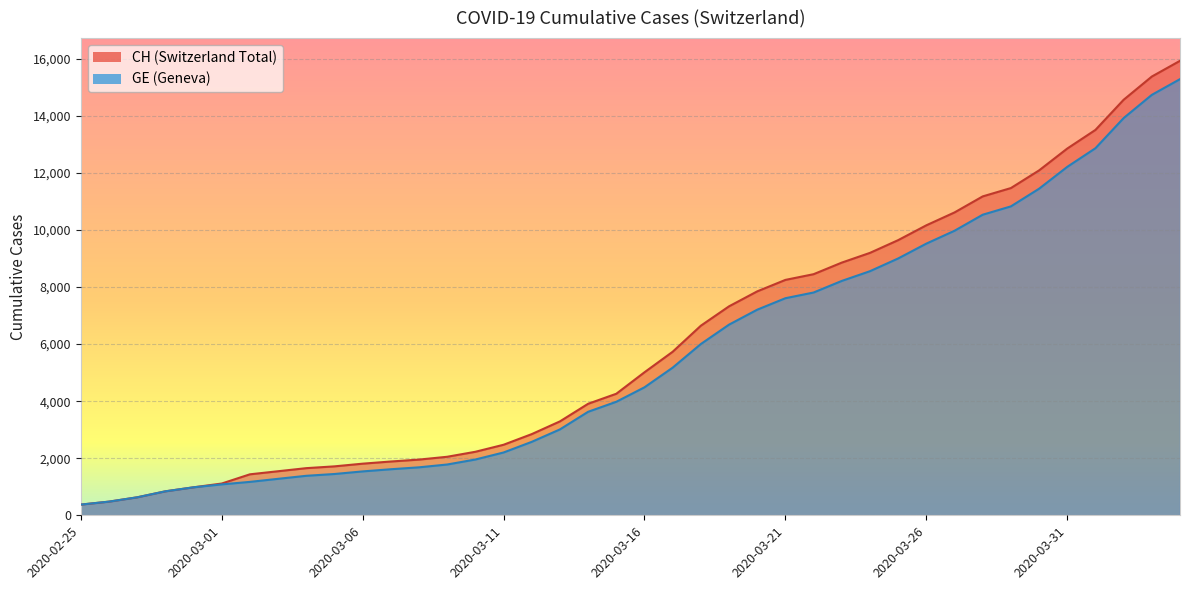

The CH series shows 2891 at 2020-03-26. True or false?

False